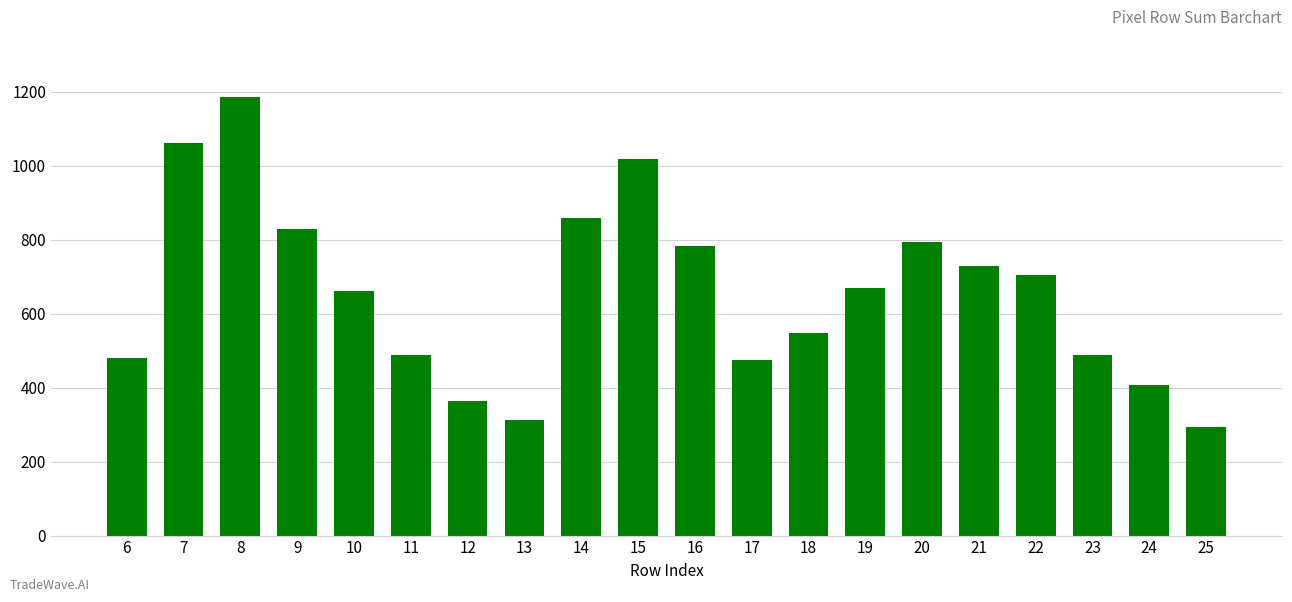

True or false: the data shows 252 at 10.

False